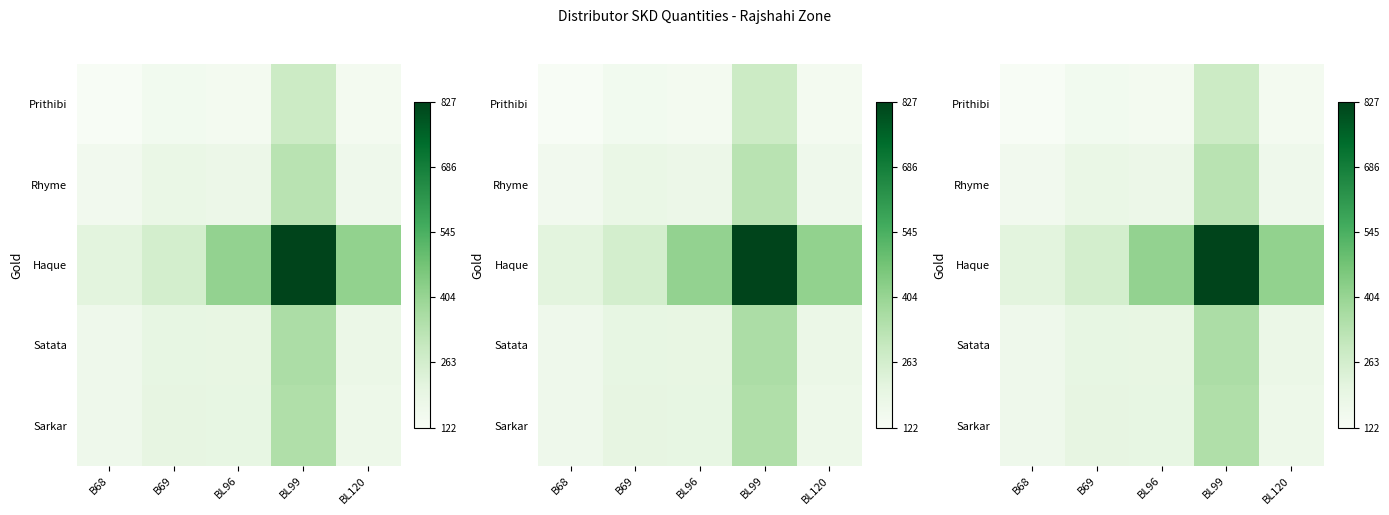

Which series changed the most between B68 and BL99?

Haque